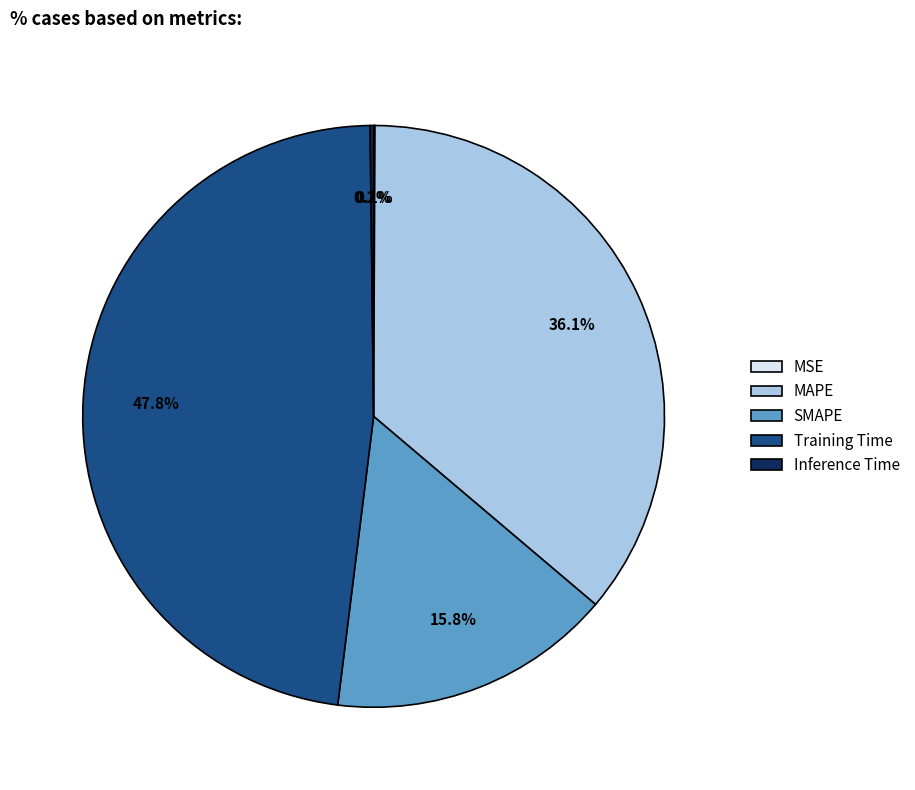

What portion of the pie excludes MAPE?

63.9%